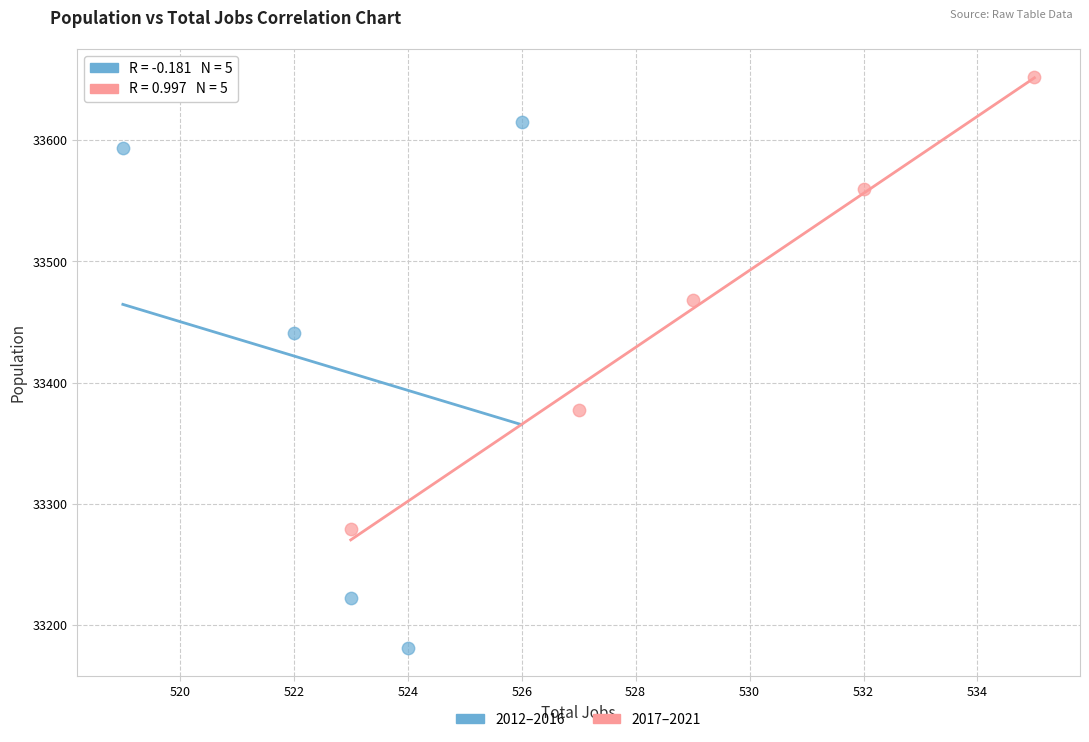

Which series has the largest Y range (max minus min)?

2012–2016